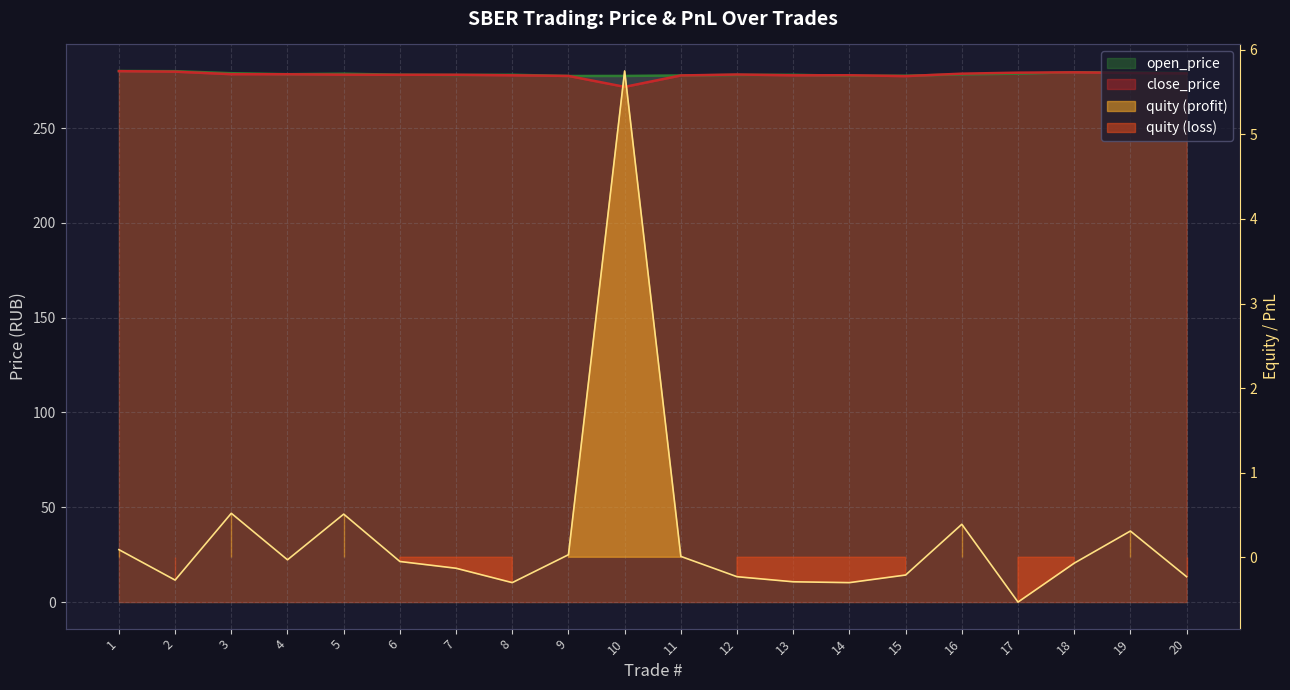

Rank the series at 6 from lowest to highest value.

quity, close_price, open_price